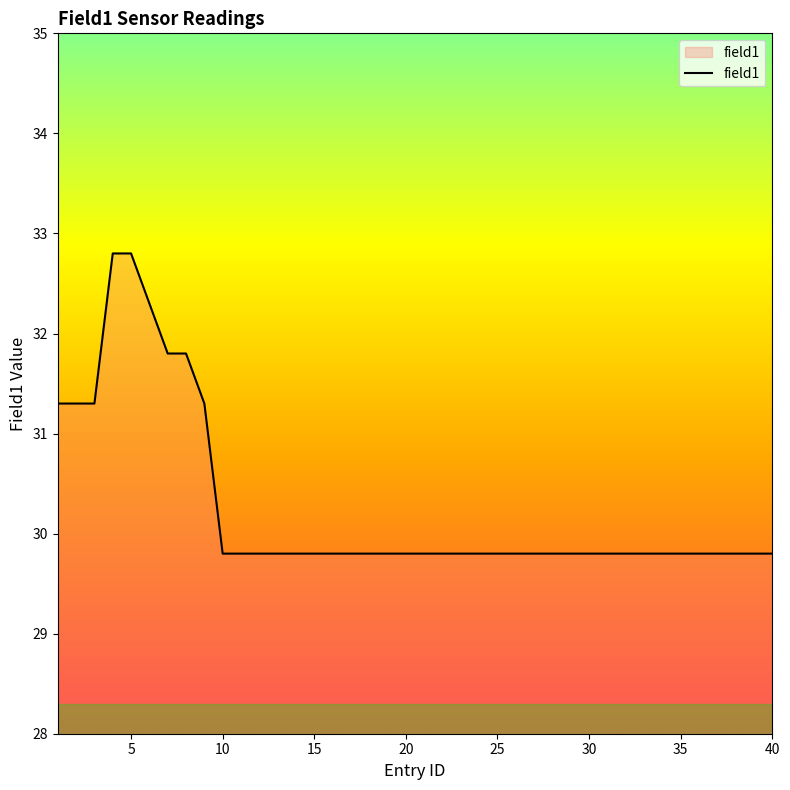

What is the difference between the maximum and minimum values?

3.0